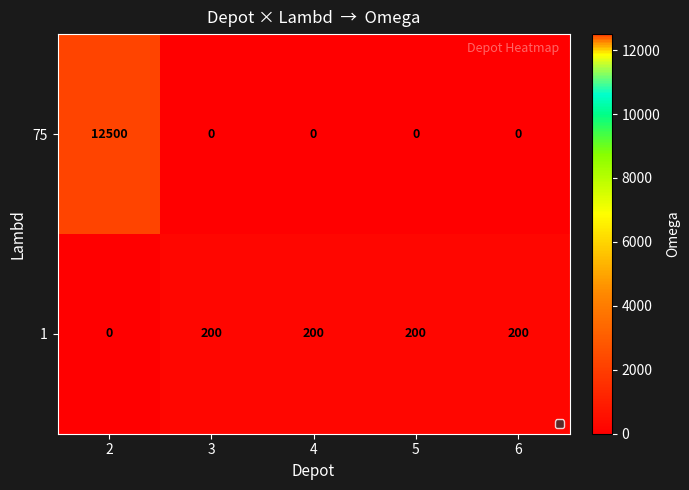

Reading left to right, what are all the values shown in this chart?

75: 2=12500	3=0	4=0	5=0	6=0
1: 2=0	3=200	4=200	5=200	6=200